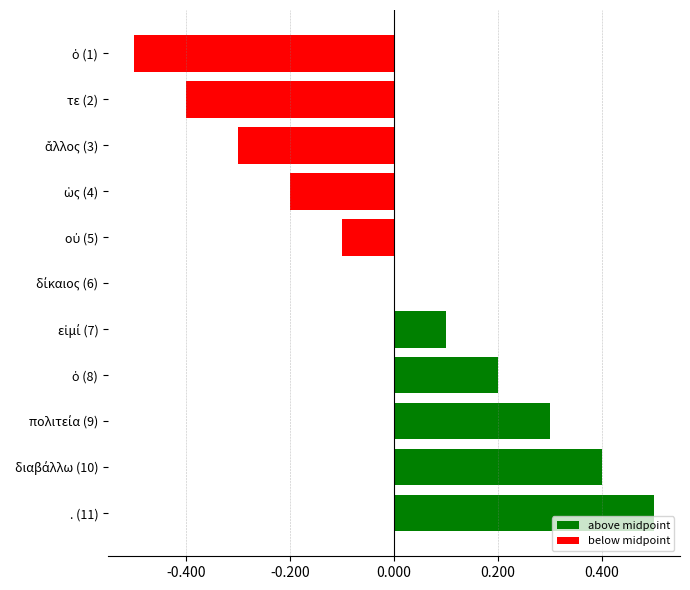

At which category does the chart reach its peak across all series?

. (11)